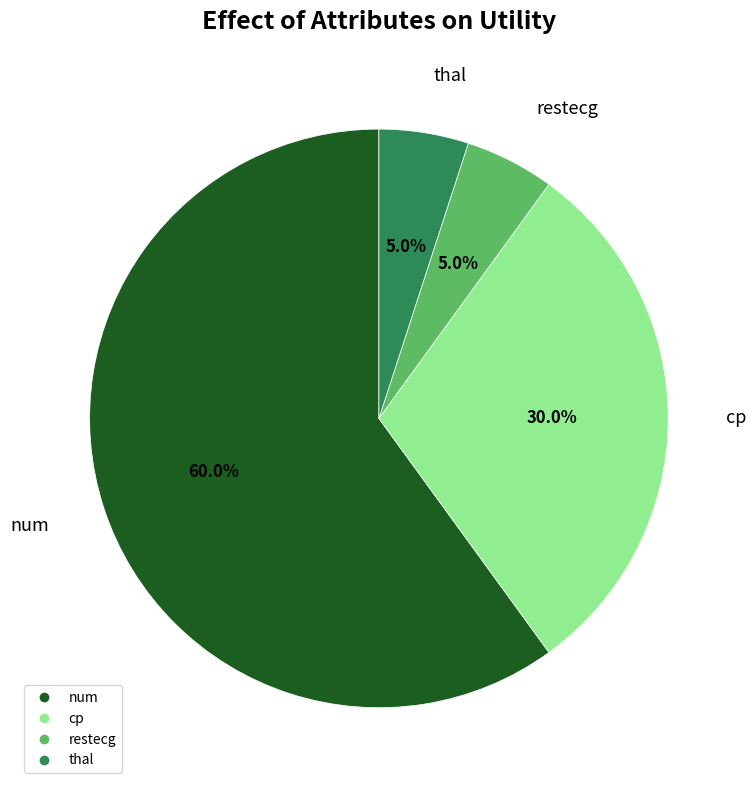

Is there any slice that represents more than half of the pie?

Yes